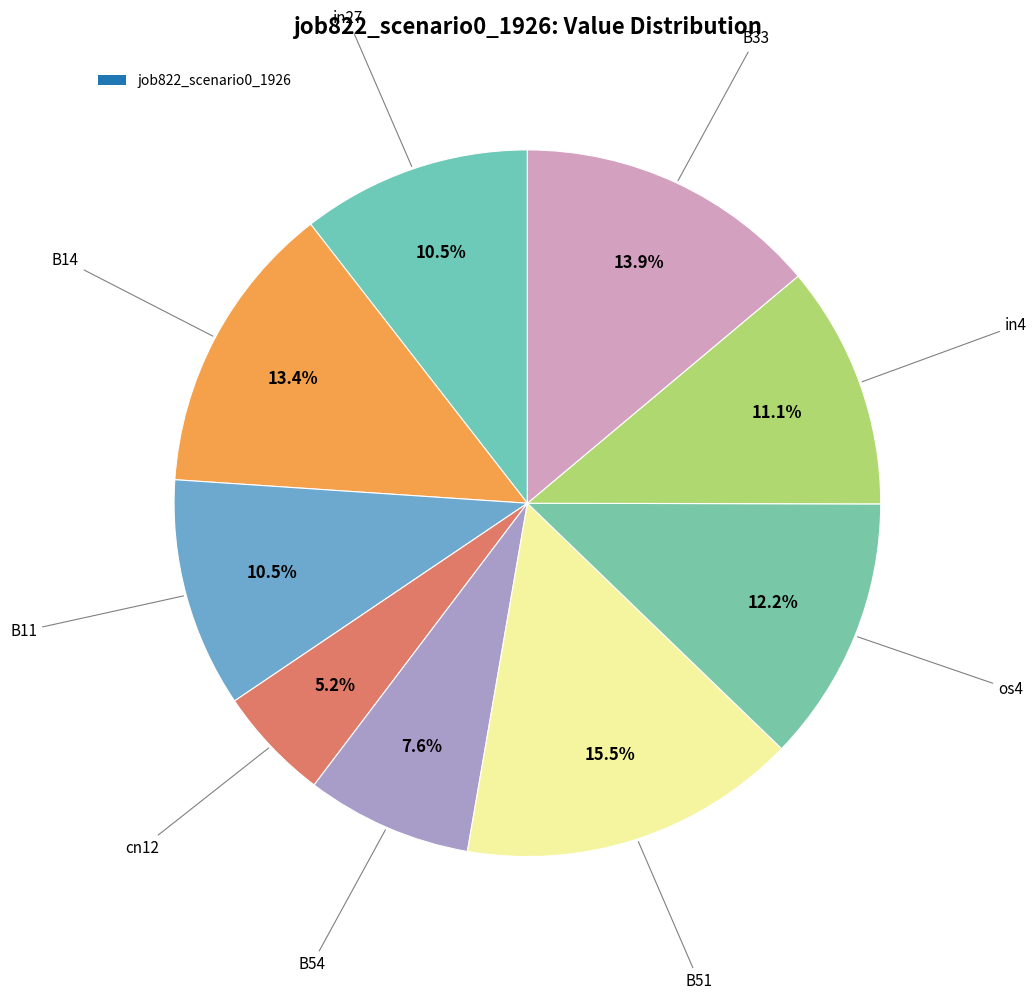

How many slices are in this pie chart?

9